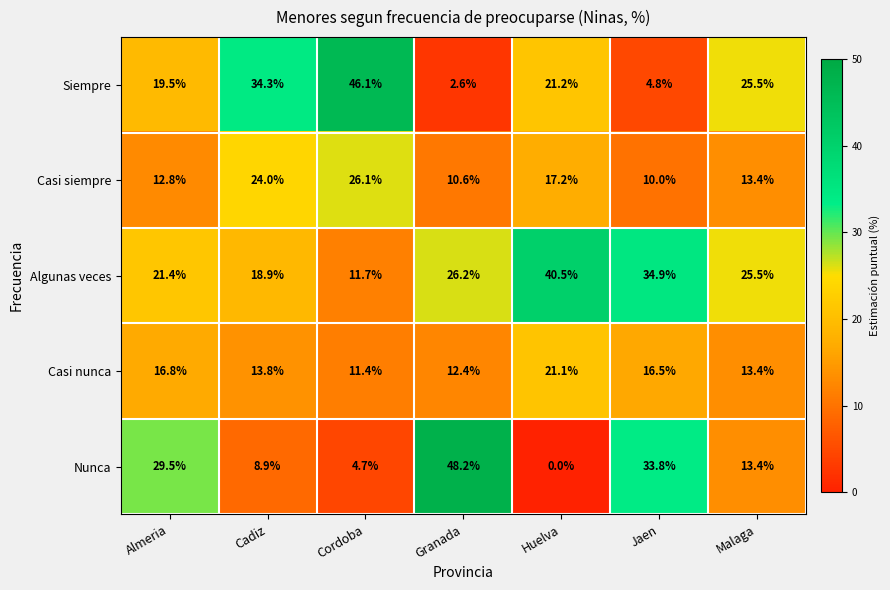

At which category does the chart reach its peak across all series?

Granada